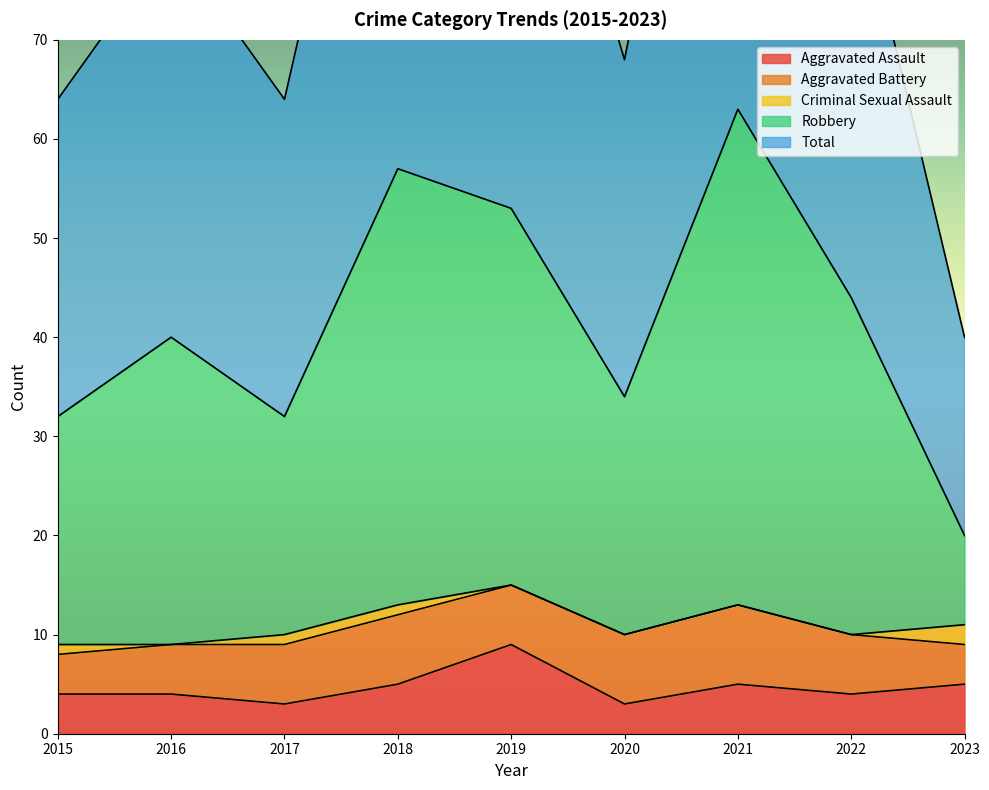

The Aggravated Assault series shows 4 at 2015. True or false?

True